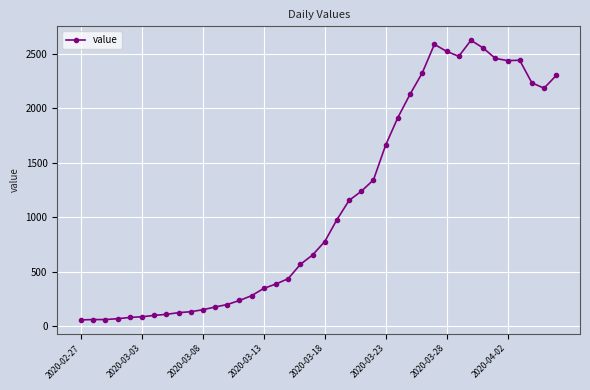

True or false: the data has more than 1 interior local peaks.

True